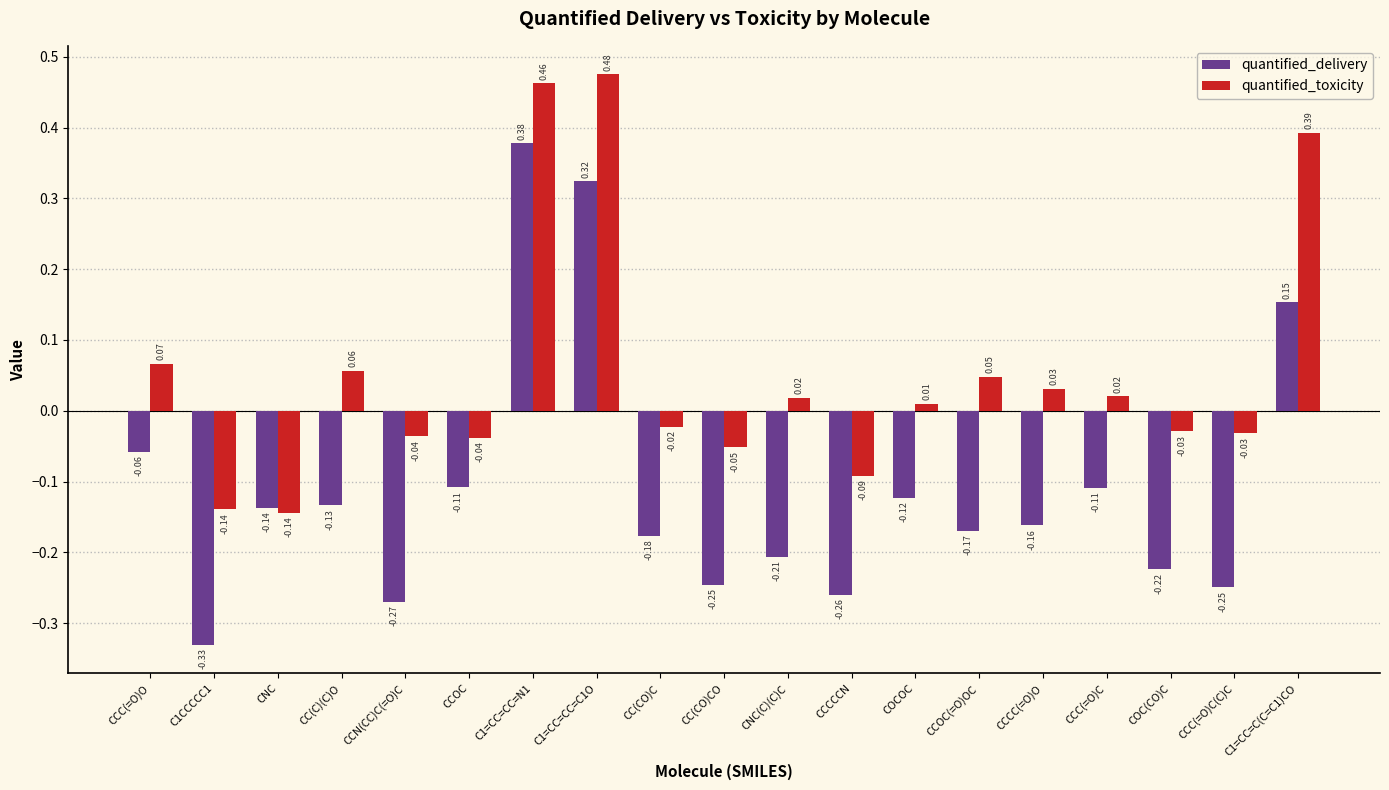

How many values in the quantified_toxicity series exceed 0?

10